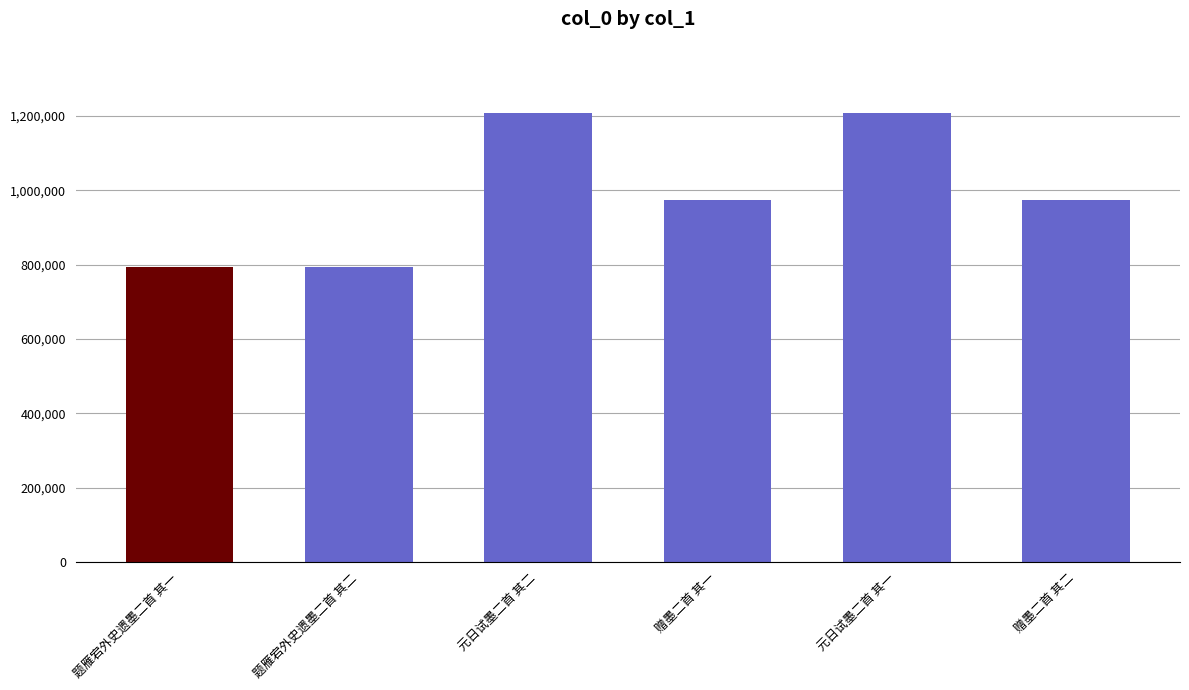

What is the maximum value shown in the chart?

1207629